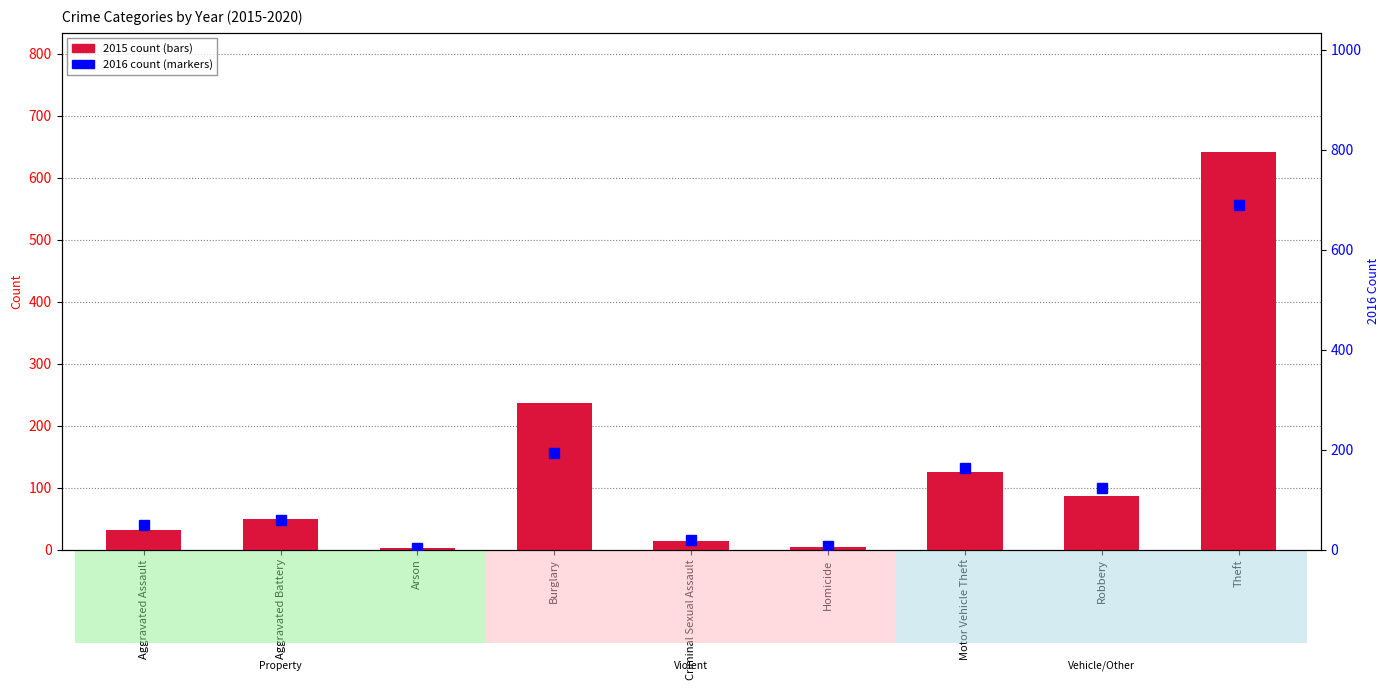

Reading left to right, transcribe all the data shown in this chart.

2015 count: Aggravated Assault=31	Aggravated Battery=50	Arson=3	Burglary=236	Criminal Sexual Assault=13	Homicide=4	Motor Vehicle Theft=125	Robbery=87	Theft=641
2016 count: Aggravated Assault=50	Aggravated Battery=60	Arson=3	Burglary=194	Criminal Sexual Assault=19	Homicide=8	Motor Vehicle Theft=163	Robbery=123	Theft=689